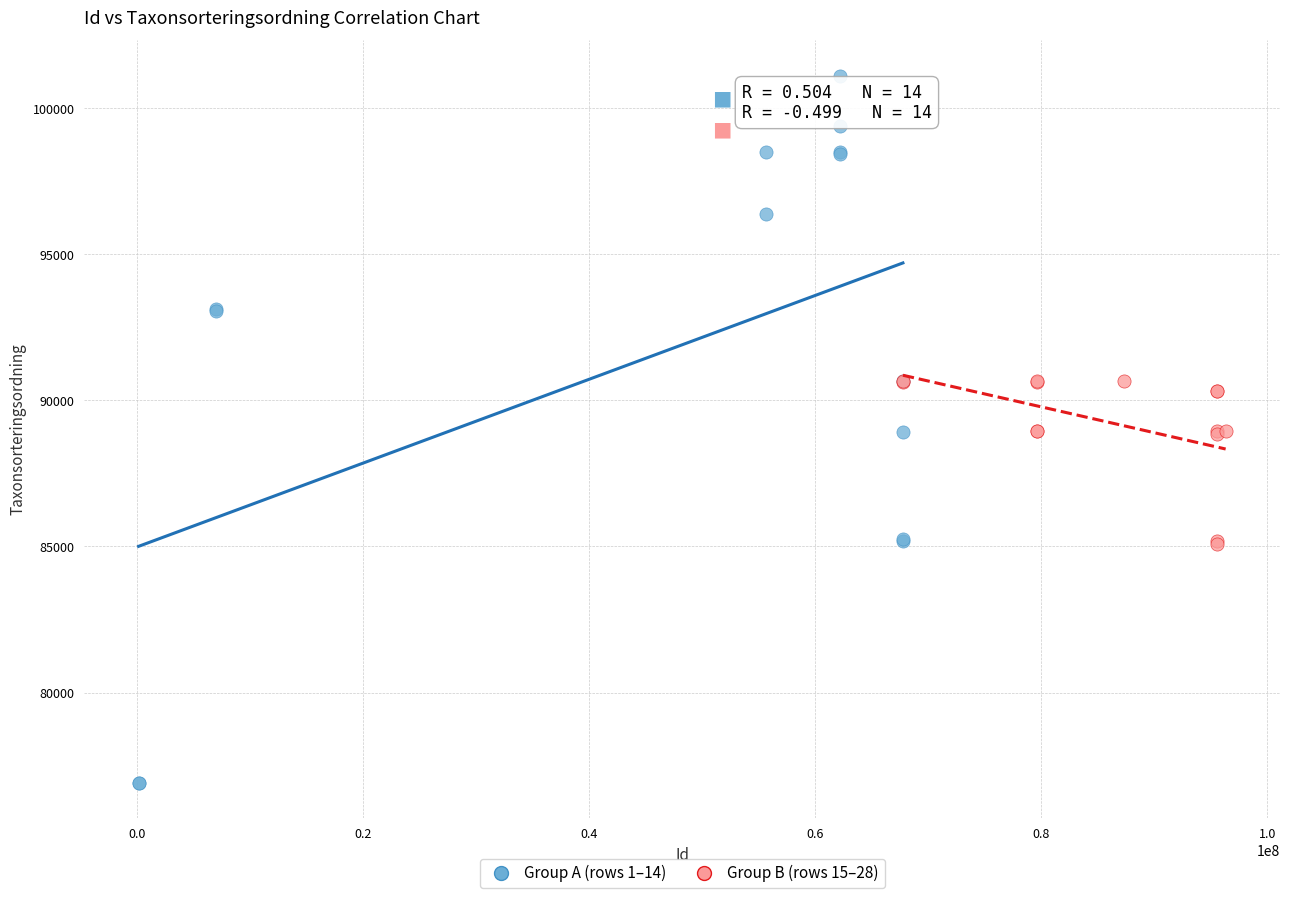

Which series reaches the minimum Y coordinate?

Group A (rows 1–14)